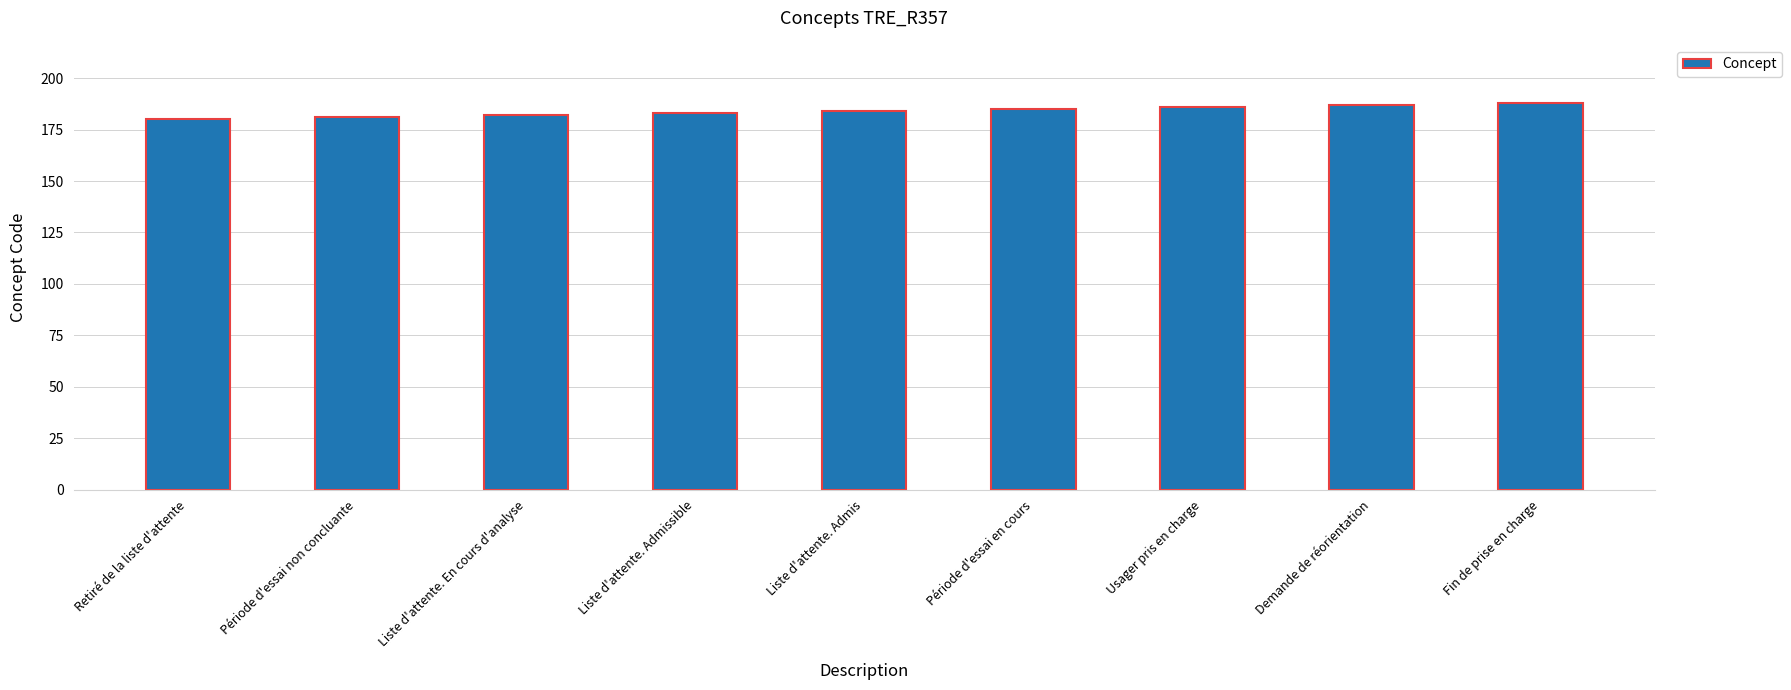

Reading right to left, transcribe all the data shown in this chart.

Fin de prise en charge=188	Demande de réorientation=187	Usager pris en charge=186	Période d'essai en cours=185	Liste d'attente. Admis=184	Liste d'attente. Admissible=183	Liste d'attente. En cours d'analyse=182	Période d'essai non concluante=181	Retiré de la liste d'attente=180